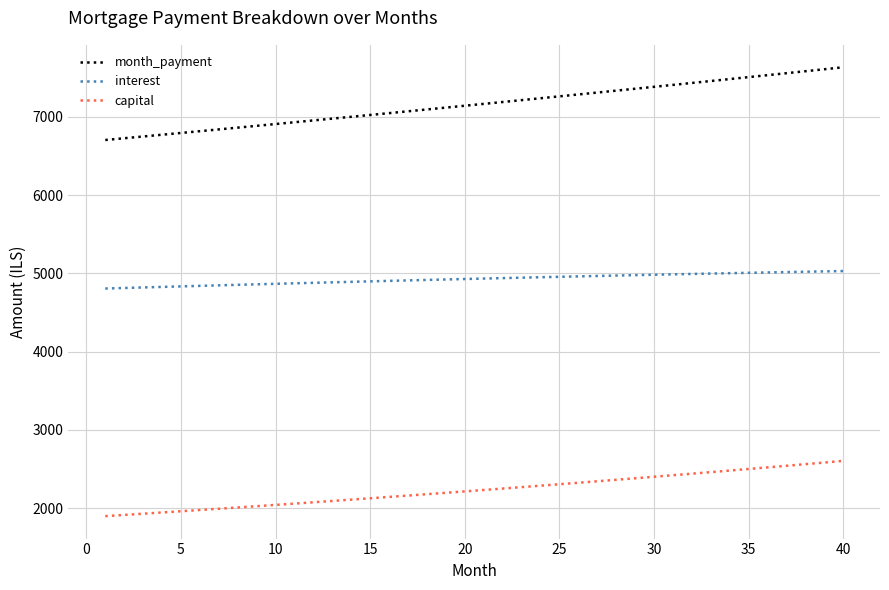

True or false: month_payment and capital cross at least once.

False